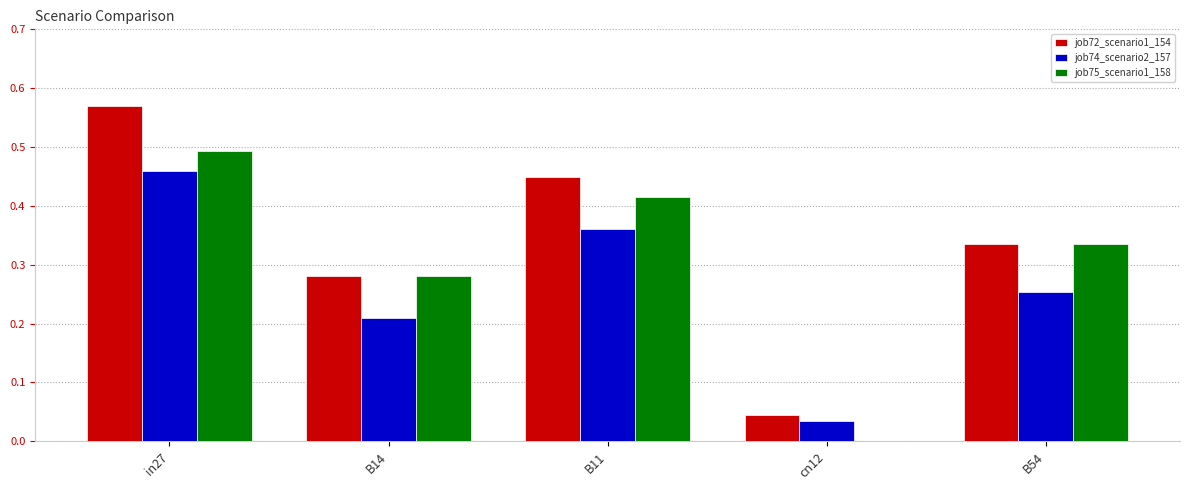

At which category is the sum across all series the highest?

in27